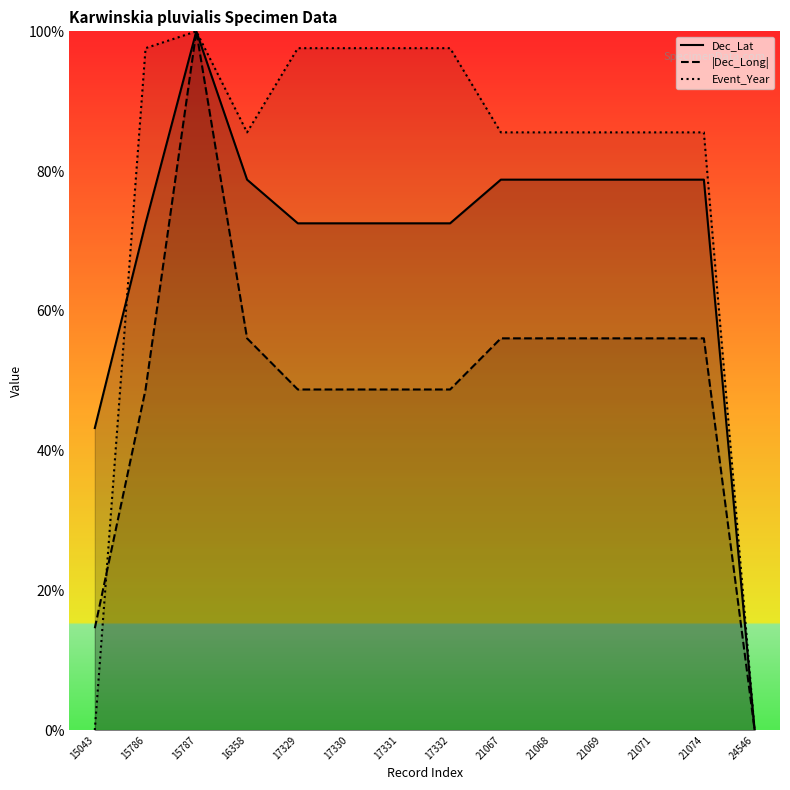

What is the difference between the second highest and minimum values in the Event_Year series?

97.6